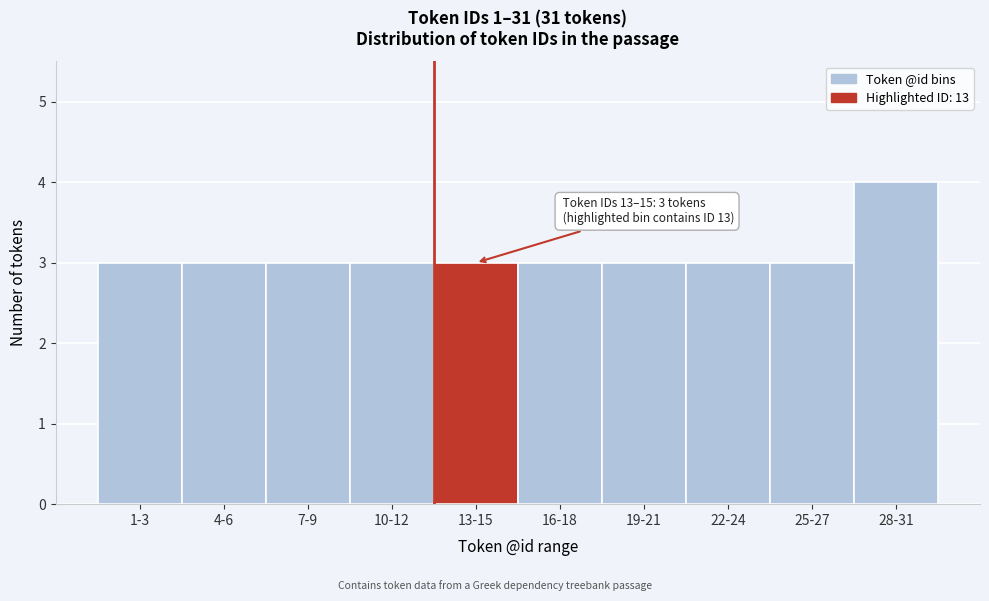

Reading left to right, list all the values displayed in this chart.

1-3=3	4-6=3	7-9=3	10-12=3	13-15=3	16-18=3	19-21=3	22-24=3	25-27=3	28-31=4